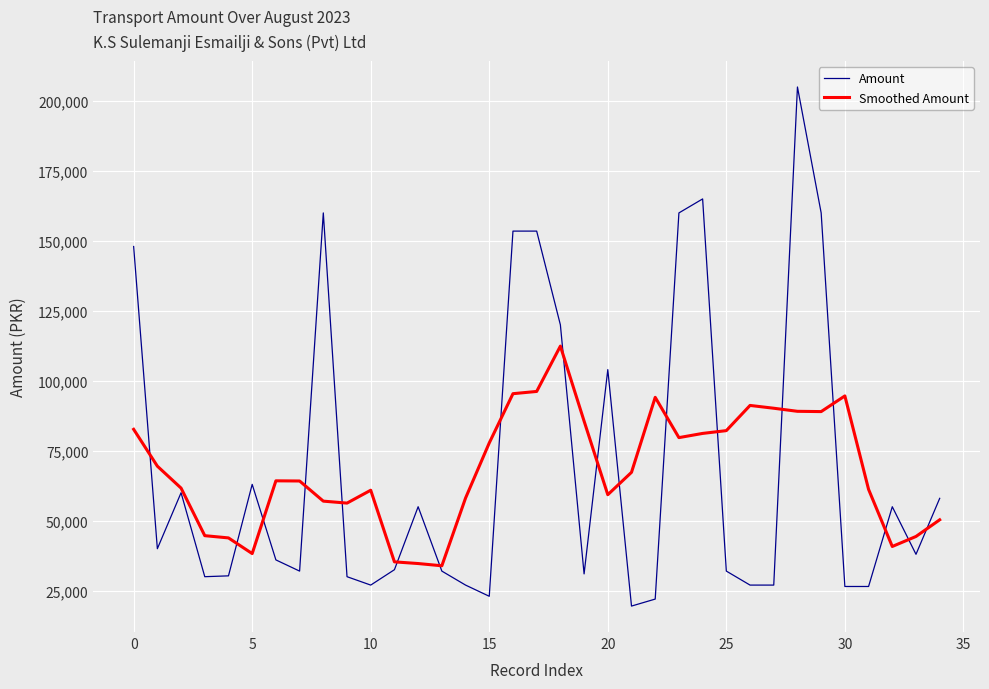

Which series has the largest range (max minus min)?

Amount